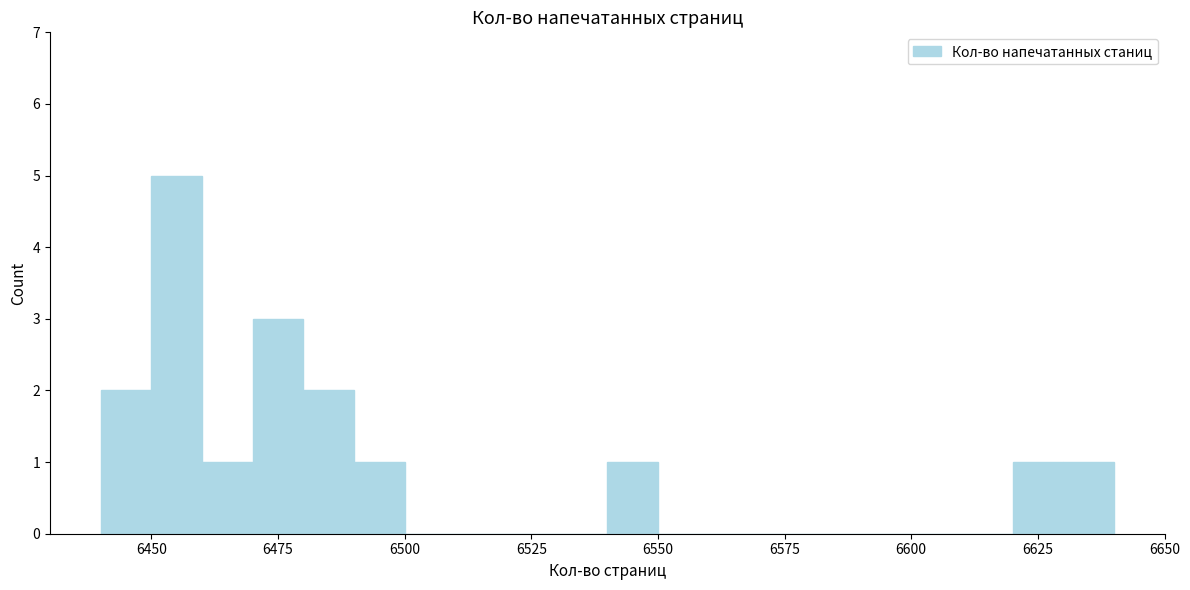

Around what value on the x-axis is the tallest bar? Give the approximate position of its centre, as read against the axis.

6455